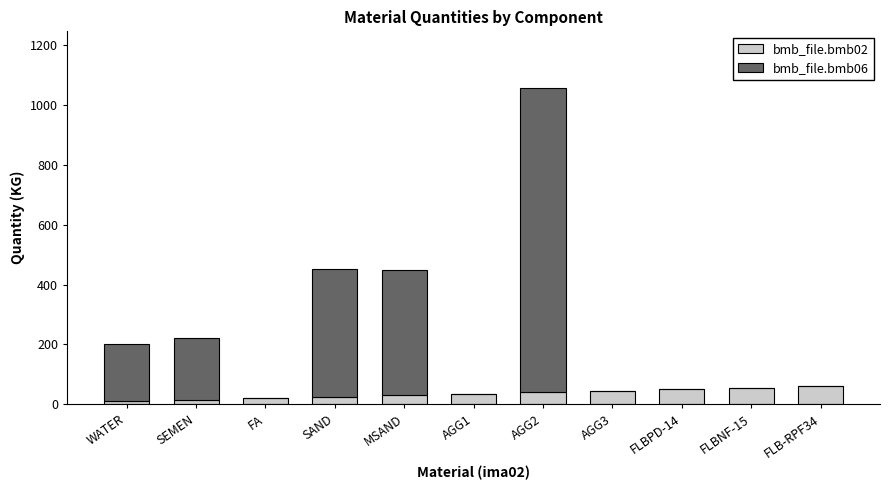

What is the total value across all series at AGG3?

45.0